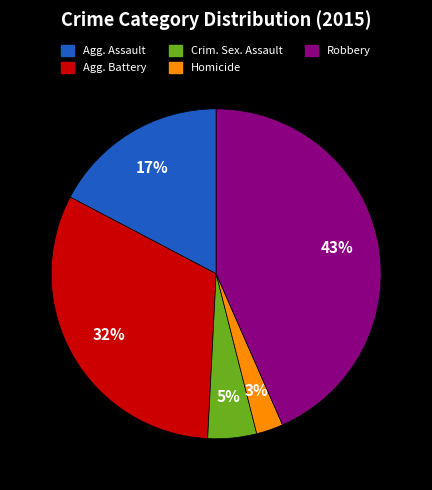

To the nearest percent, what is the average slice percentage?

20%